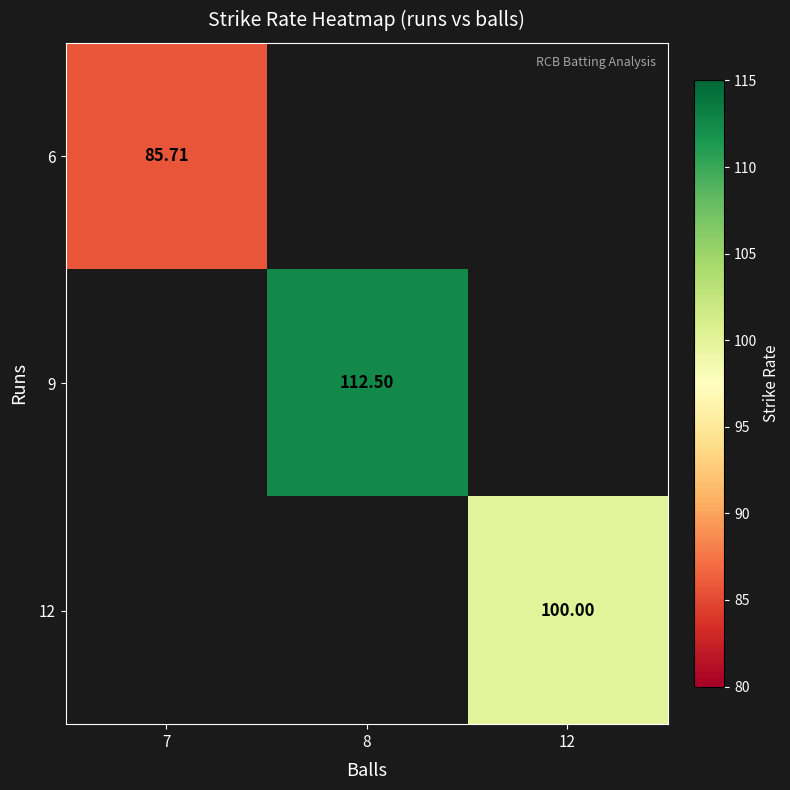

Which label corresponds to the smallest value in the chart?

7